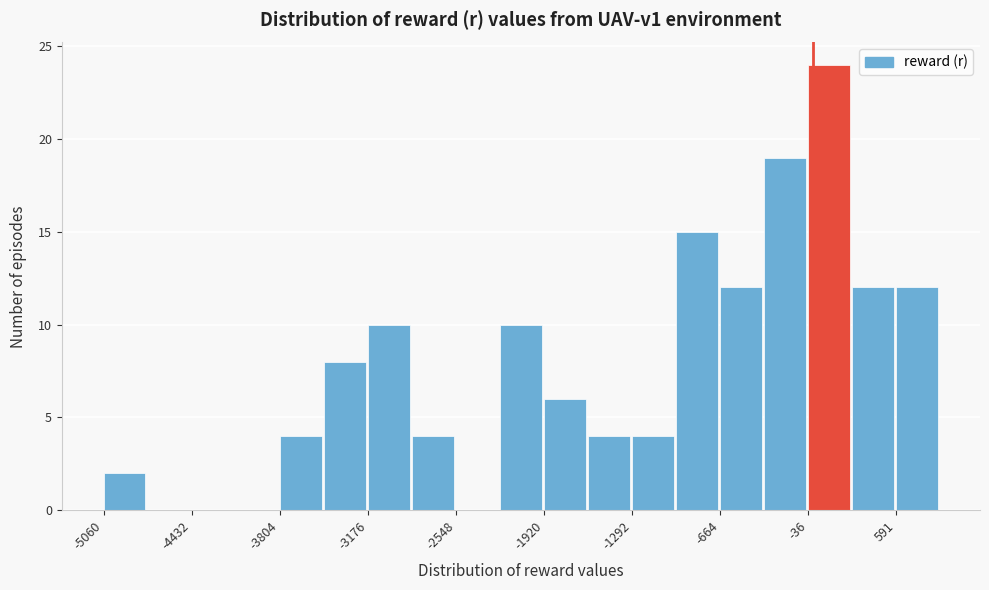

Around what value on the x-axis is the tallest bar? Give the approximate position of its centre, as read against the axis.

100